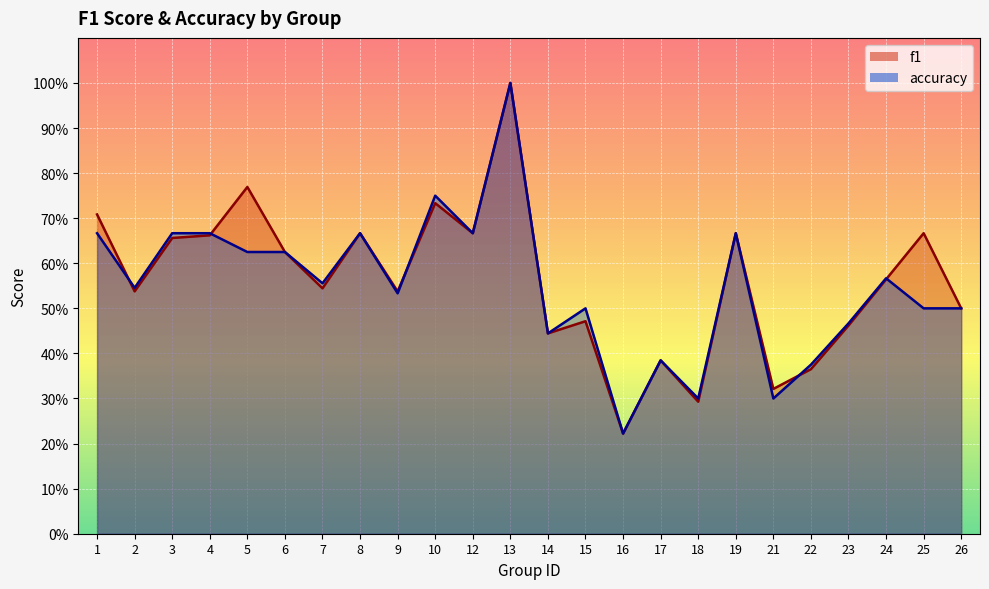

How many interior local peaks does the f1 series have?

8